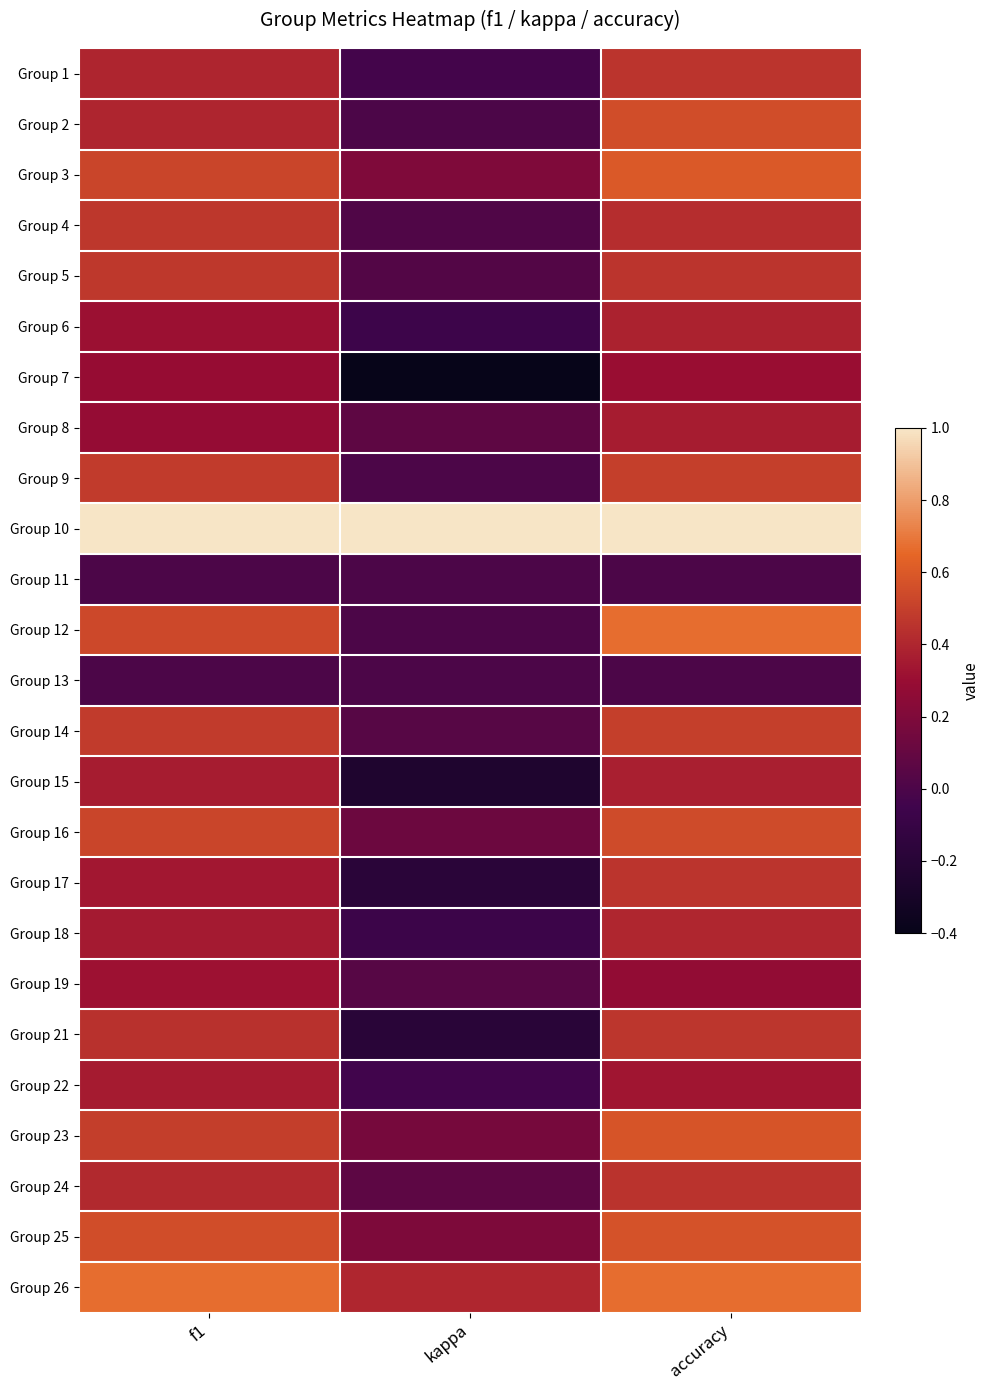

Which label corresponds to the smallest value in the chart?

kappa